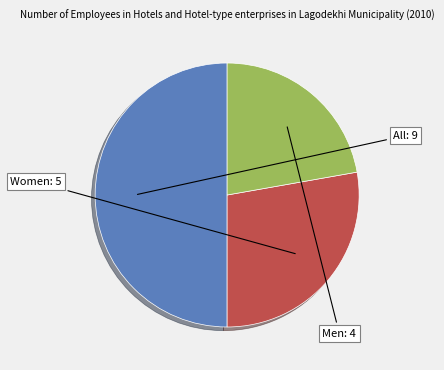

How many slices are in this pie chart?

3